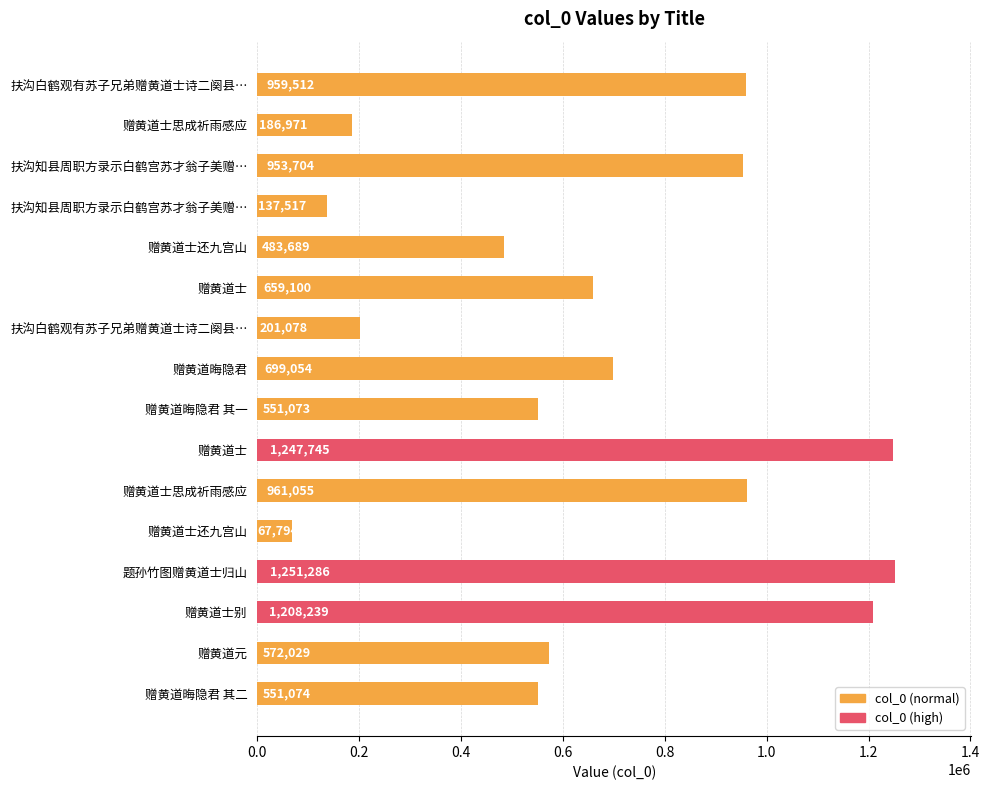

Does the chart contain any negative values?

No